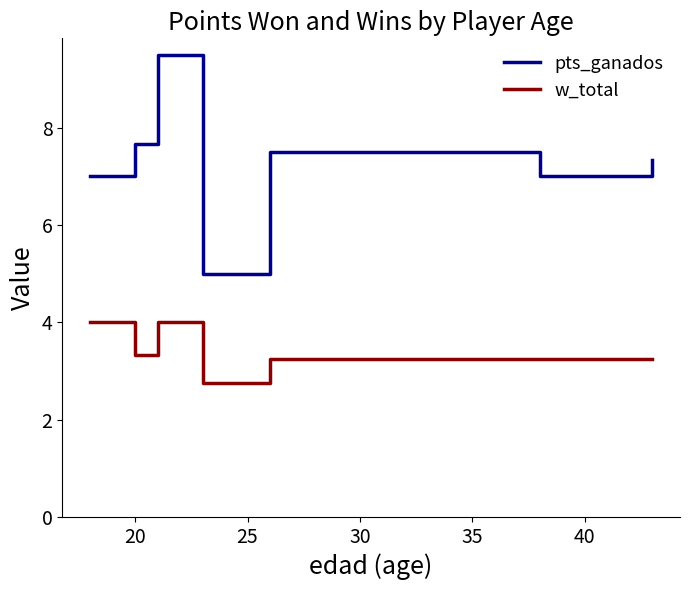

How many lines are shown in the chart?

2